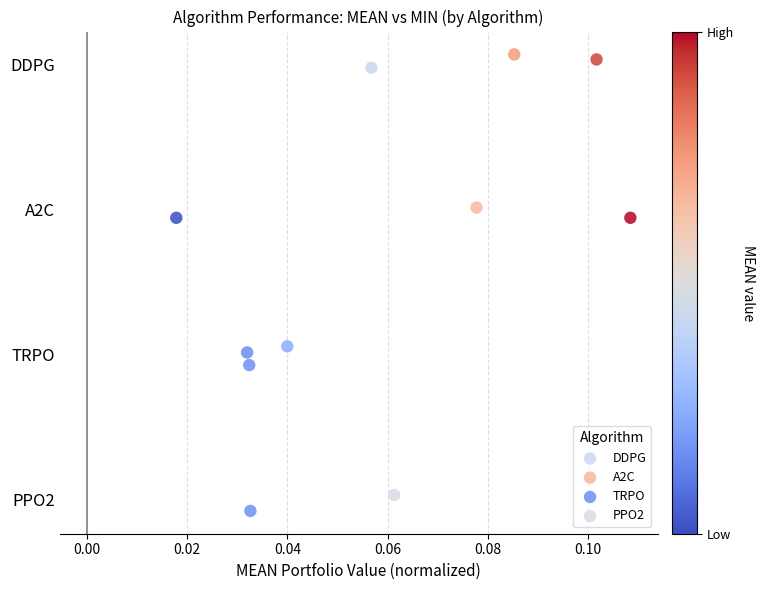

Which series reaches the minimum Y coordinate?

PPO2